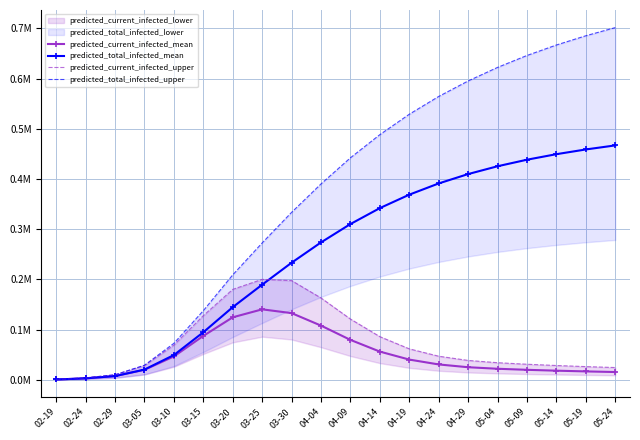

What is the maximum value for predicted_current_infected_mean?

0.1